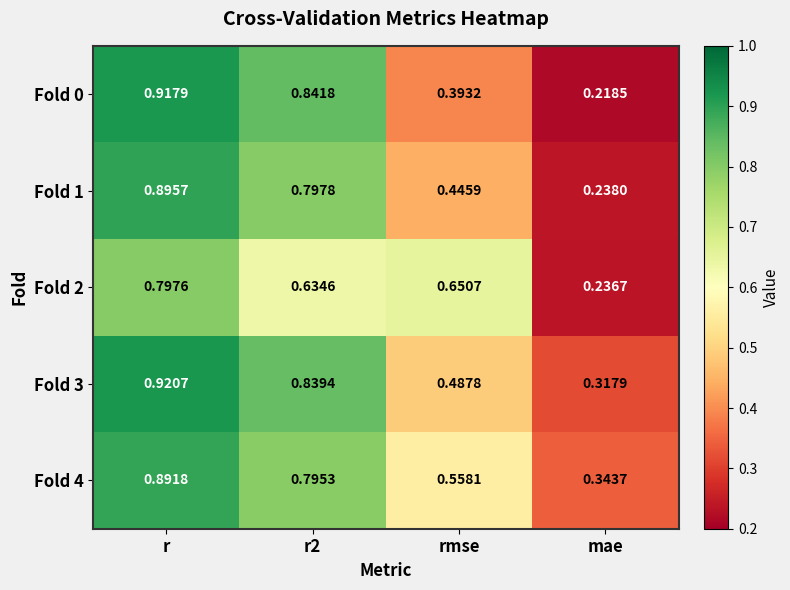

At which category is the sum across all series the highest?

r